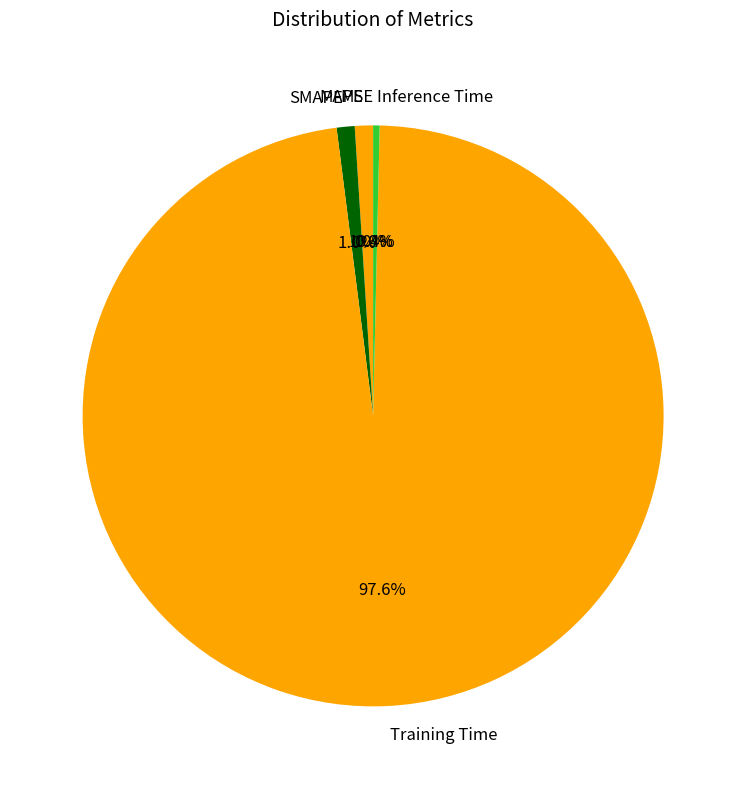

What is the largest slice in the pie chart?

Training Time